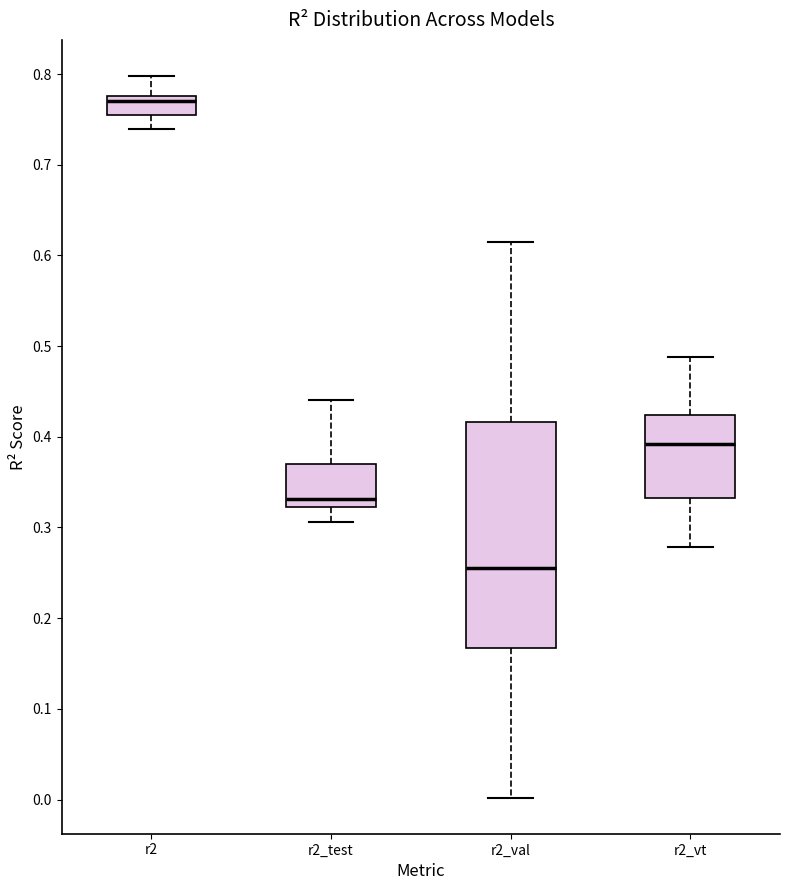

Which box's median line is the highest?

r2